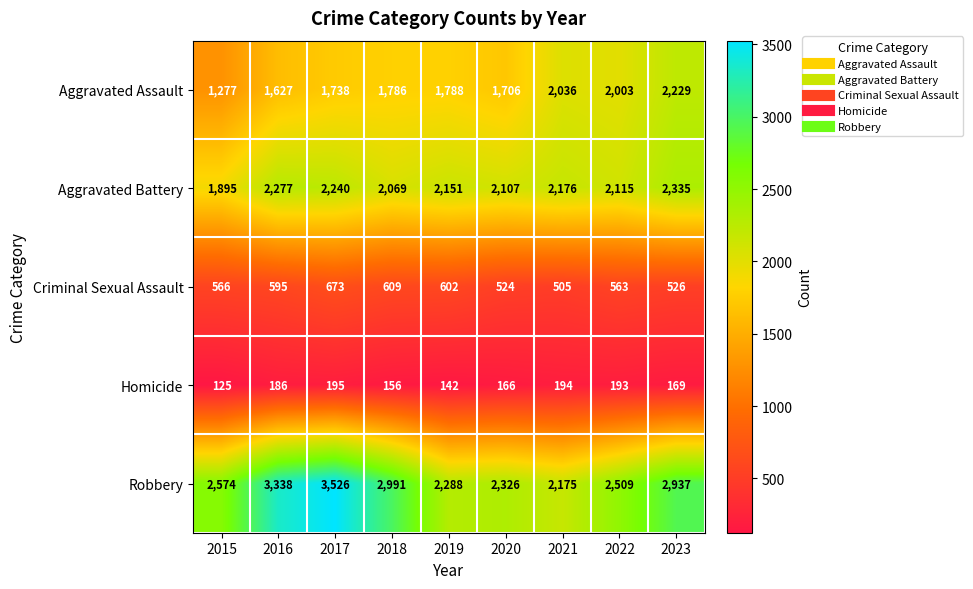

Which category has the lowest value across all series?

2015